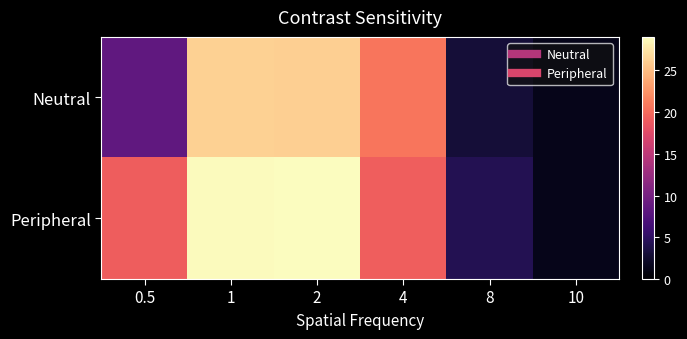

Reading left to right, transcribe all the data shown in this chart.

Neutral: 0.5=8.4	1=26.2	2=26.1	4=20.7	8=3.0	10=1.4
Peripheral: 0.5=19.1	1=28.8	2=29.0	4=19.2	8=4.2	10=1.4